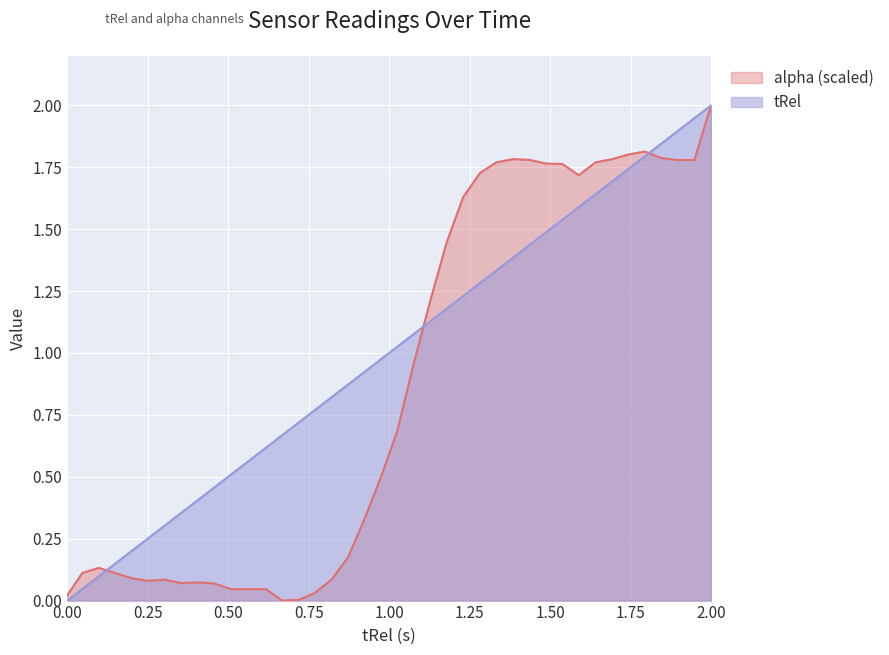

What is the greatest value displayed?

2.0